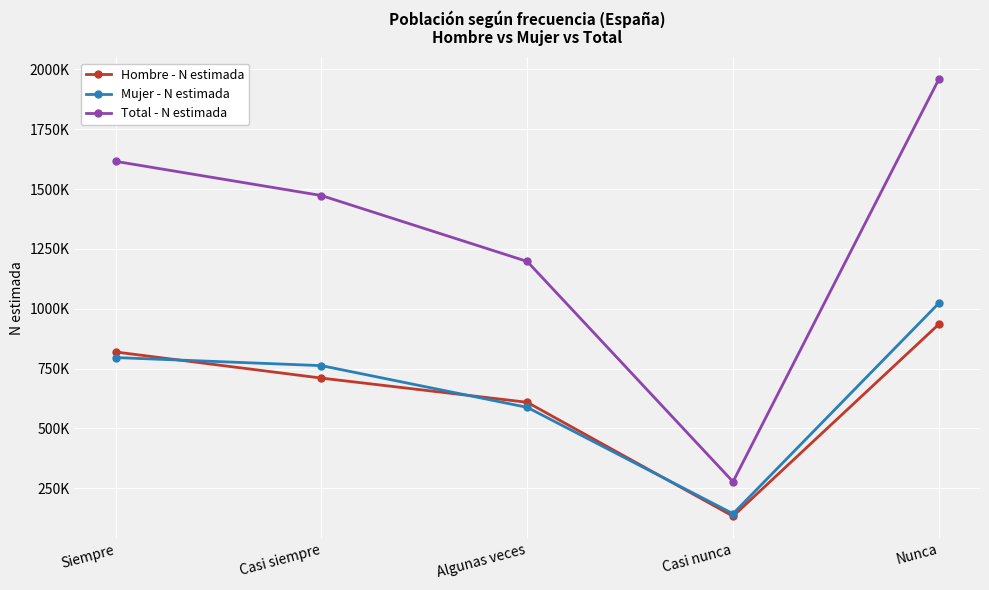

True or false: Total - N estimada and Hombre - N estimada cross at least once.

False